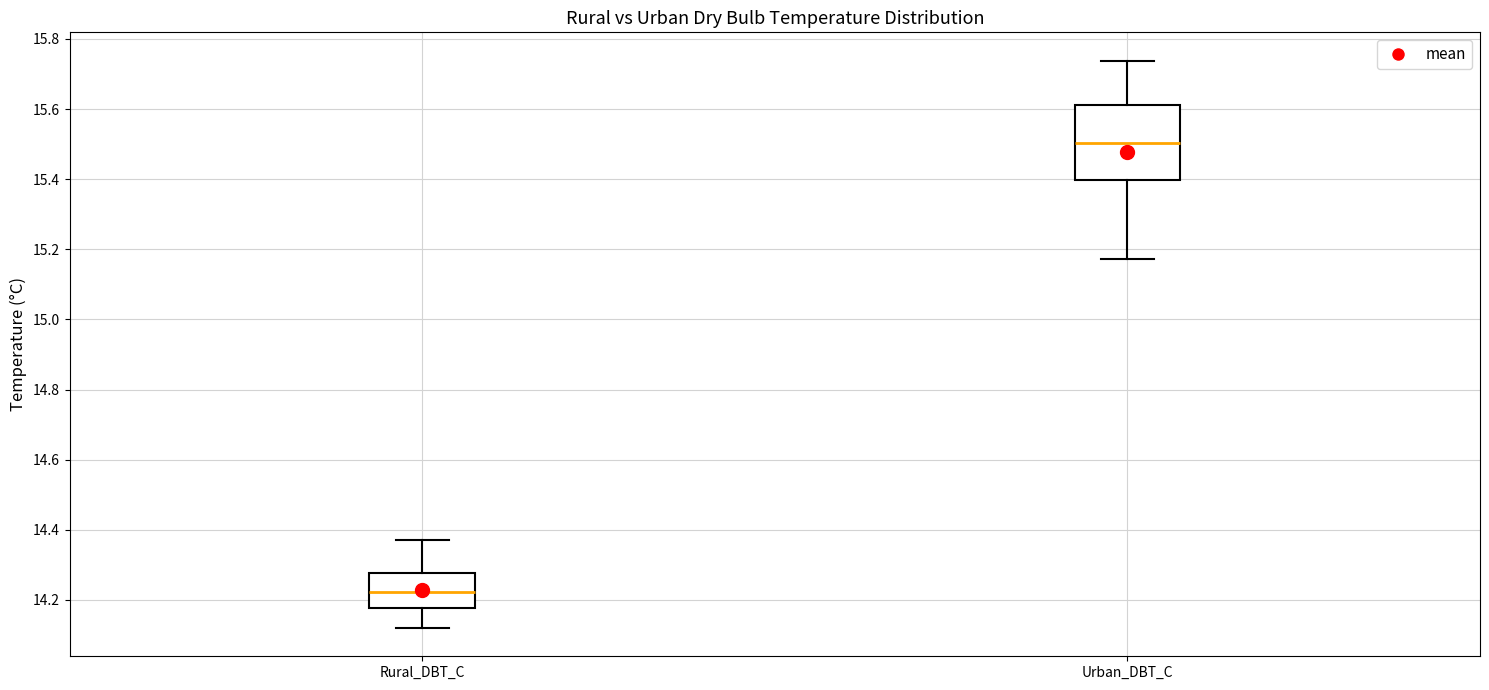

Reading left to right, read every box against the y-axis: the position of its median line, the range the box covers, and the ends of its whiskers. The values are not printed on the chart, so give them approximately, as read against the axis.

Rural_DBT_C: median 14.22, box 14.18 to 14.28, whiskers 14.12 to 14.38
Urban_DBT_C: median 15.50, box 15.40 to 15.62, whiskers 15.18 to 15.74